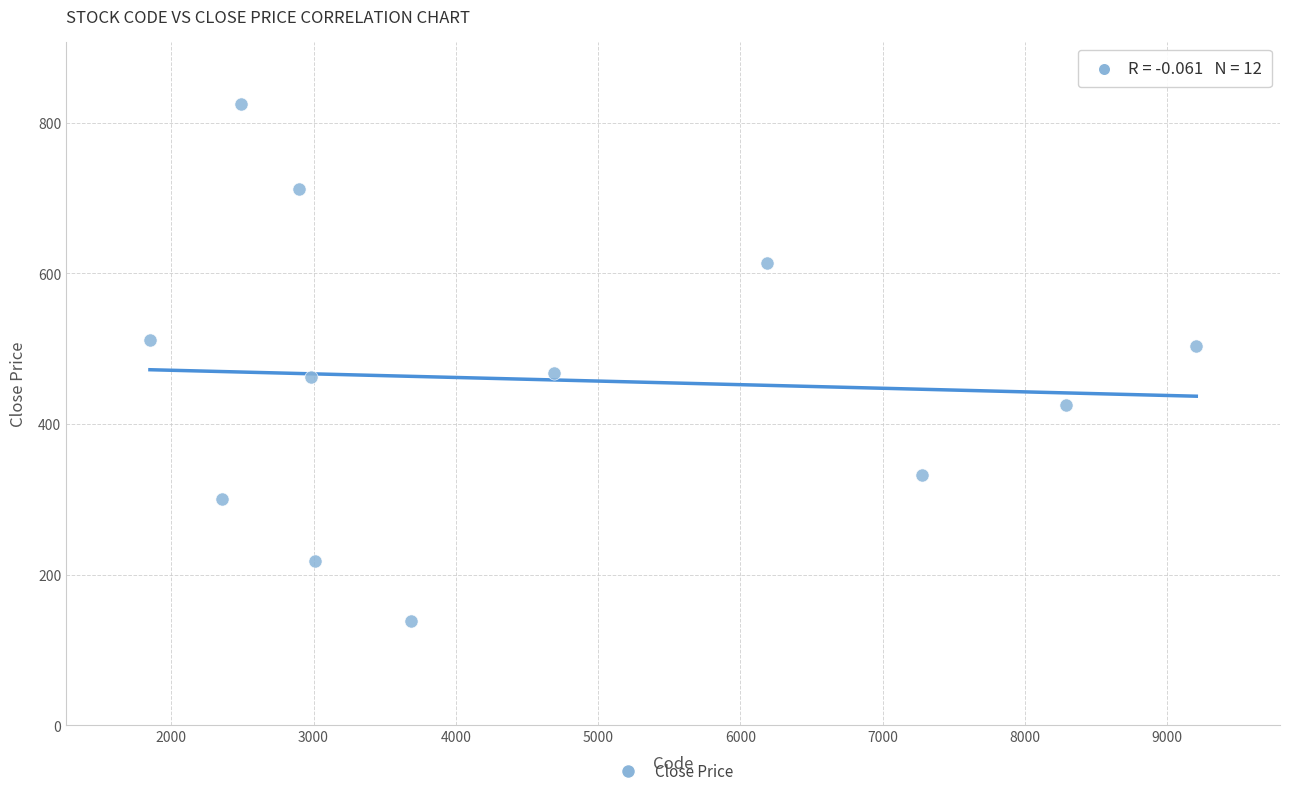

What is the average Y value?

458.9